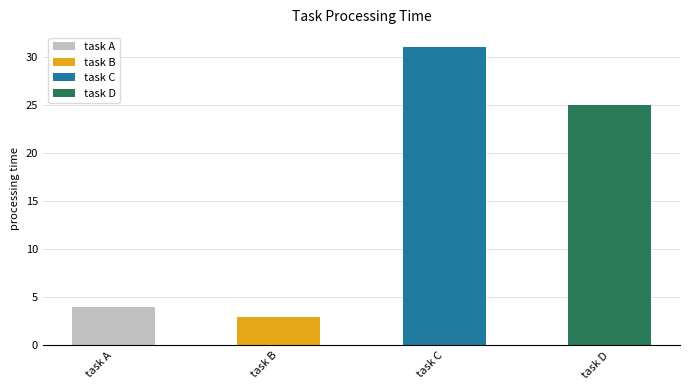

What value does the data have at task C?

31